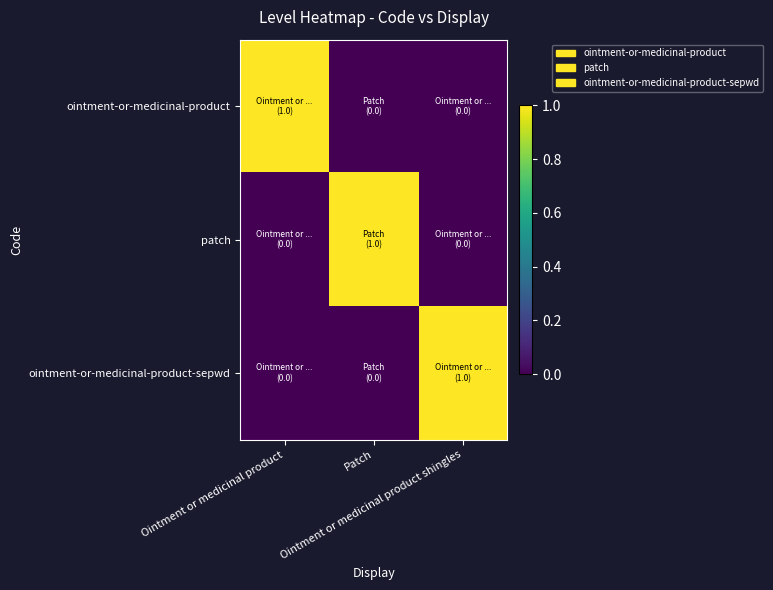

Reading right to left, transcribe all the data shown in this chart.

ointment-or-medicinal-product: Ointment or medicinal product shingles=0	Patch=0	Ointment or medicinal product=1
patch: Ointment or medicinal product shingles=0	Patch=1	Ointment or medicinal product=0
ointment-or-medicinal-product-sepwd: Ointment or medicinal product shingles=1	Patch=0	Ointment or medicinal product=0